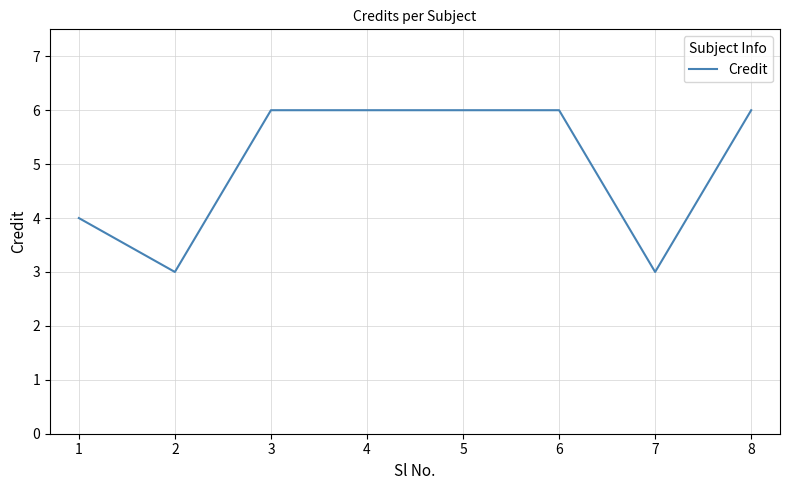

Read the value at 1.

4